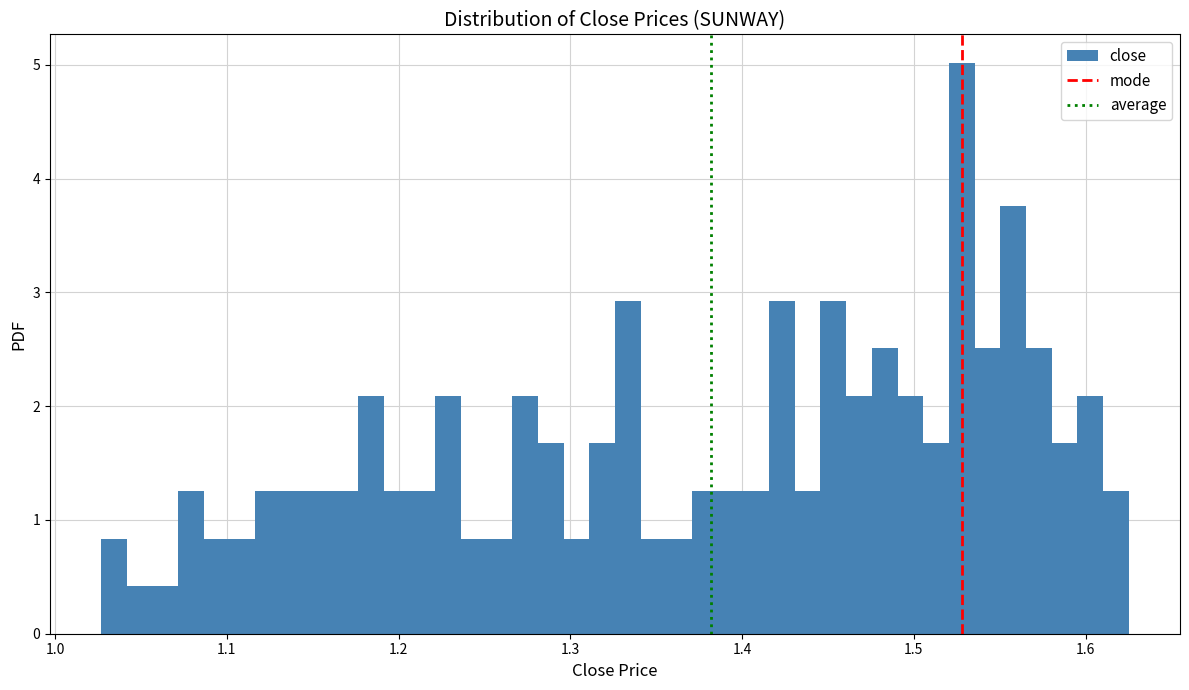

Read against the x-axis, roughly where is the centre of the tallest bar?

1.53